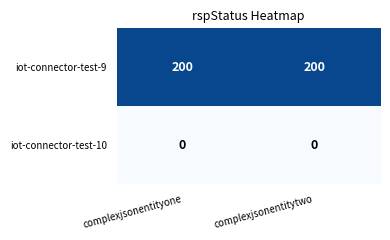

Reading right to left, list all the values displayed in this chart.

iot-connector-test-9: 200	200
iot-connector-test-10: 0	0